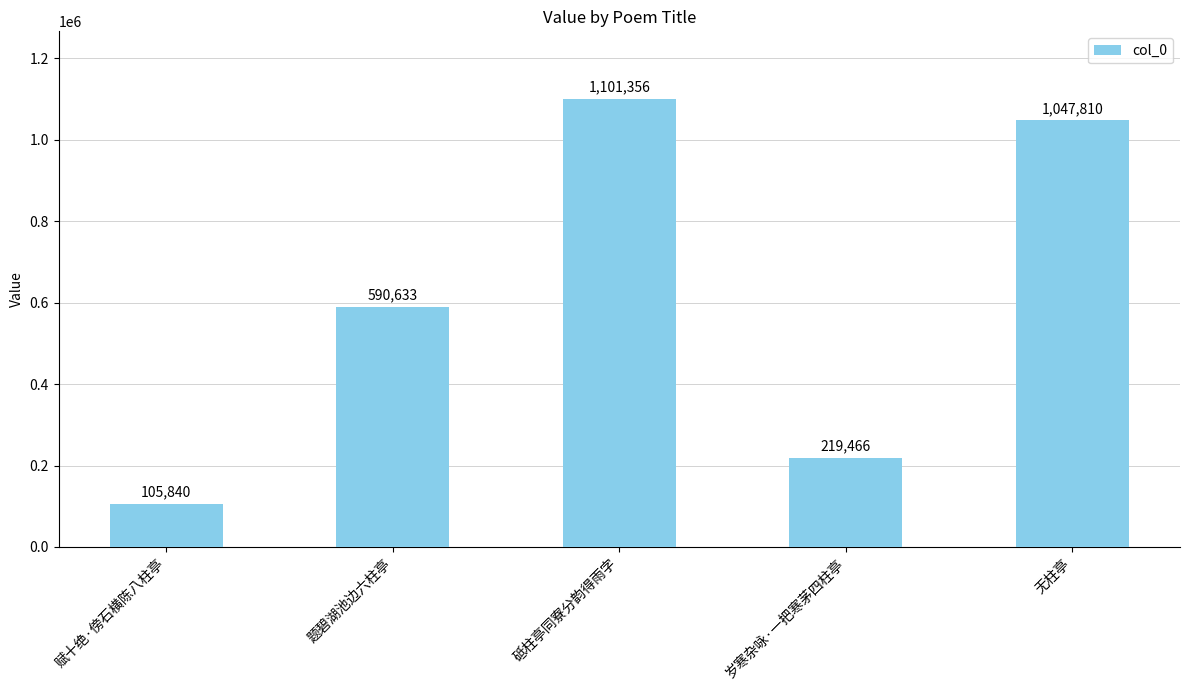

At which label is the value closest to 603598?

题碧湖池边六柱亭